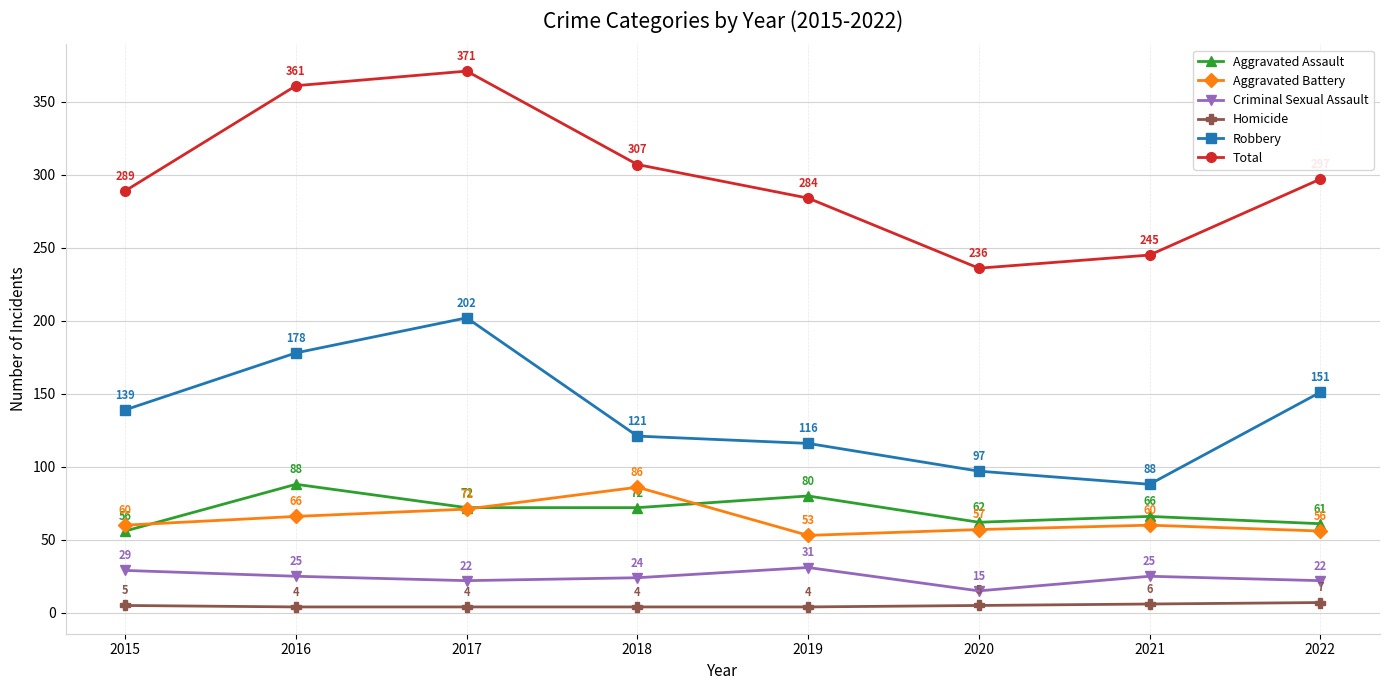

Rank the categories by Robbery value from highest to lowest.

2017, 2016, 2022, 2015, 2018, 2019, 2020, 2021